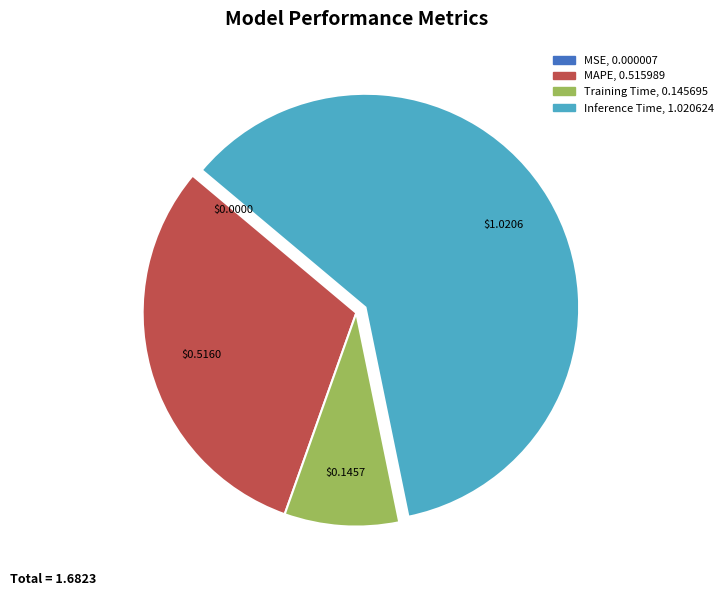

Is it true that Training Time is 23% of the pie?

False